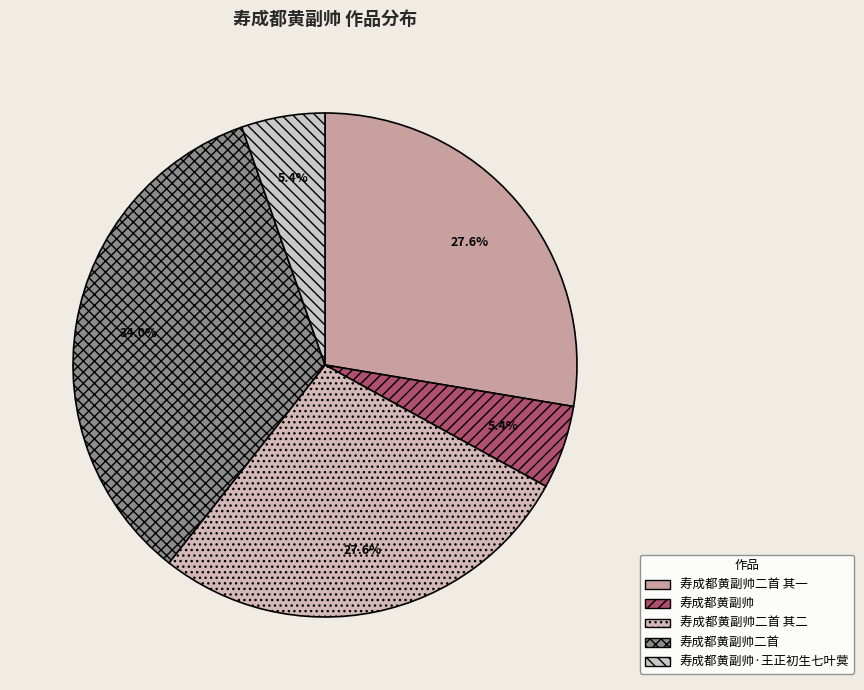

To the nearest percent, what portion does 寿成都黄副帅二首 其二 represent?

28%